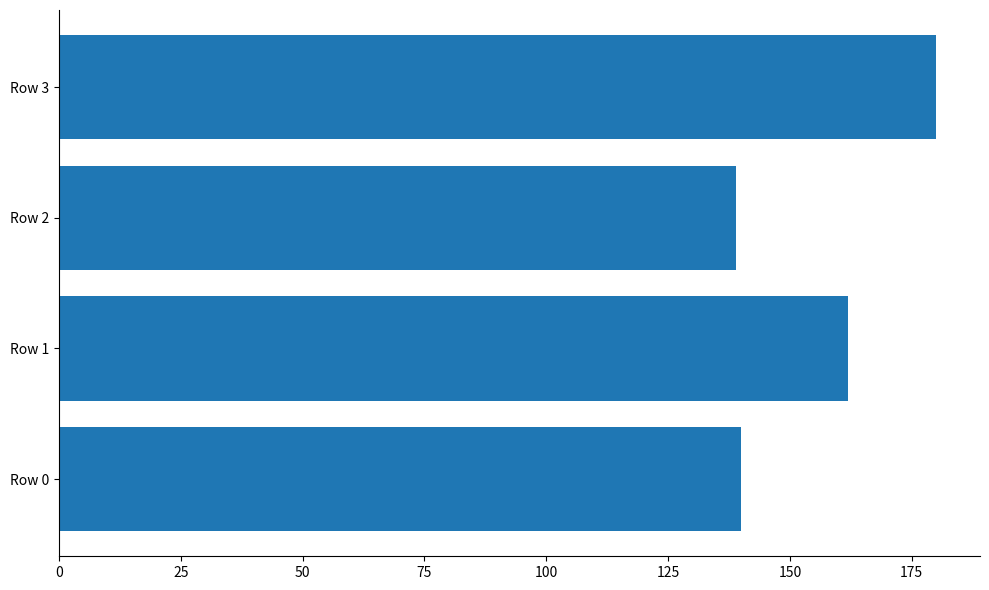

What is the sum of all values?

621